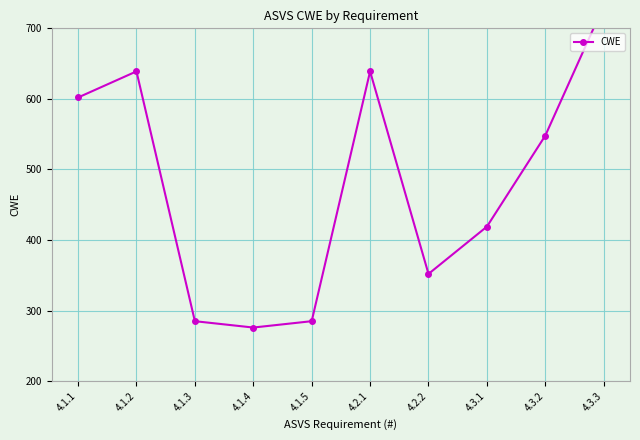

At which category does the data reach its first local valley?

4.1.4